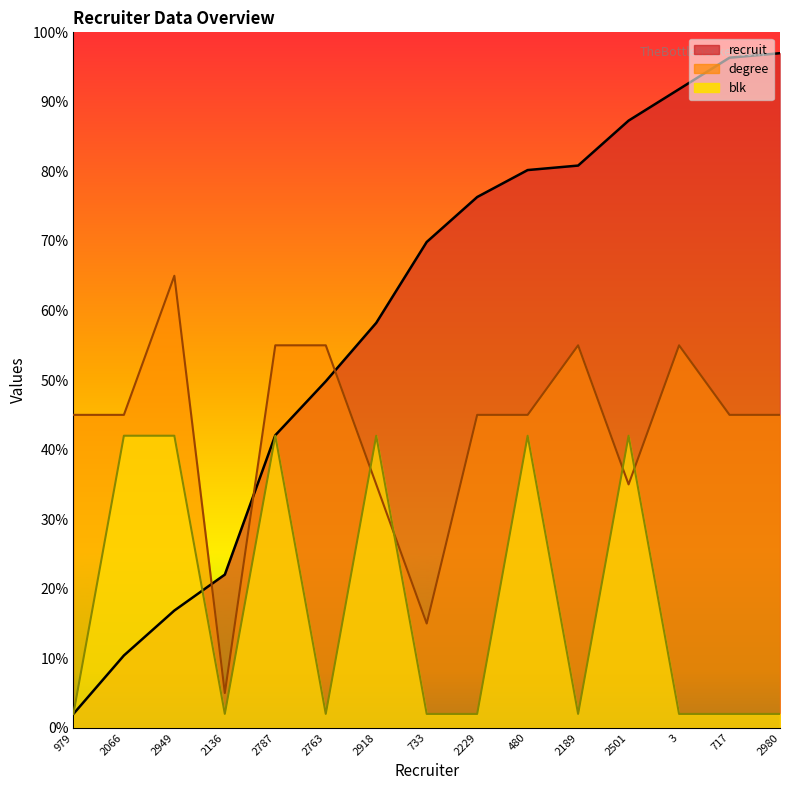

Reading left to right, what are all the values shown in this chart?

recruit: 2.0	10.4	16.9	22.0	42.1	49.8	58.2	69.9	76.3	80.2	80.8	87.3	91.8	96.4	97.0
degree: 45.0	45.0	65.0	5.0	55.0	55.0	35.0	15.0	45.0	45.0	55.0	35.0	55.0	45.0	45.0
blk: 2.0	42.0	42.0	2.0	42.0	2.0	42.0	2.0	2.0	42.0	2.0	42.0	2.0	2.0	2.0